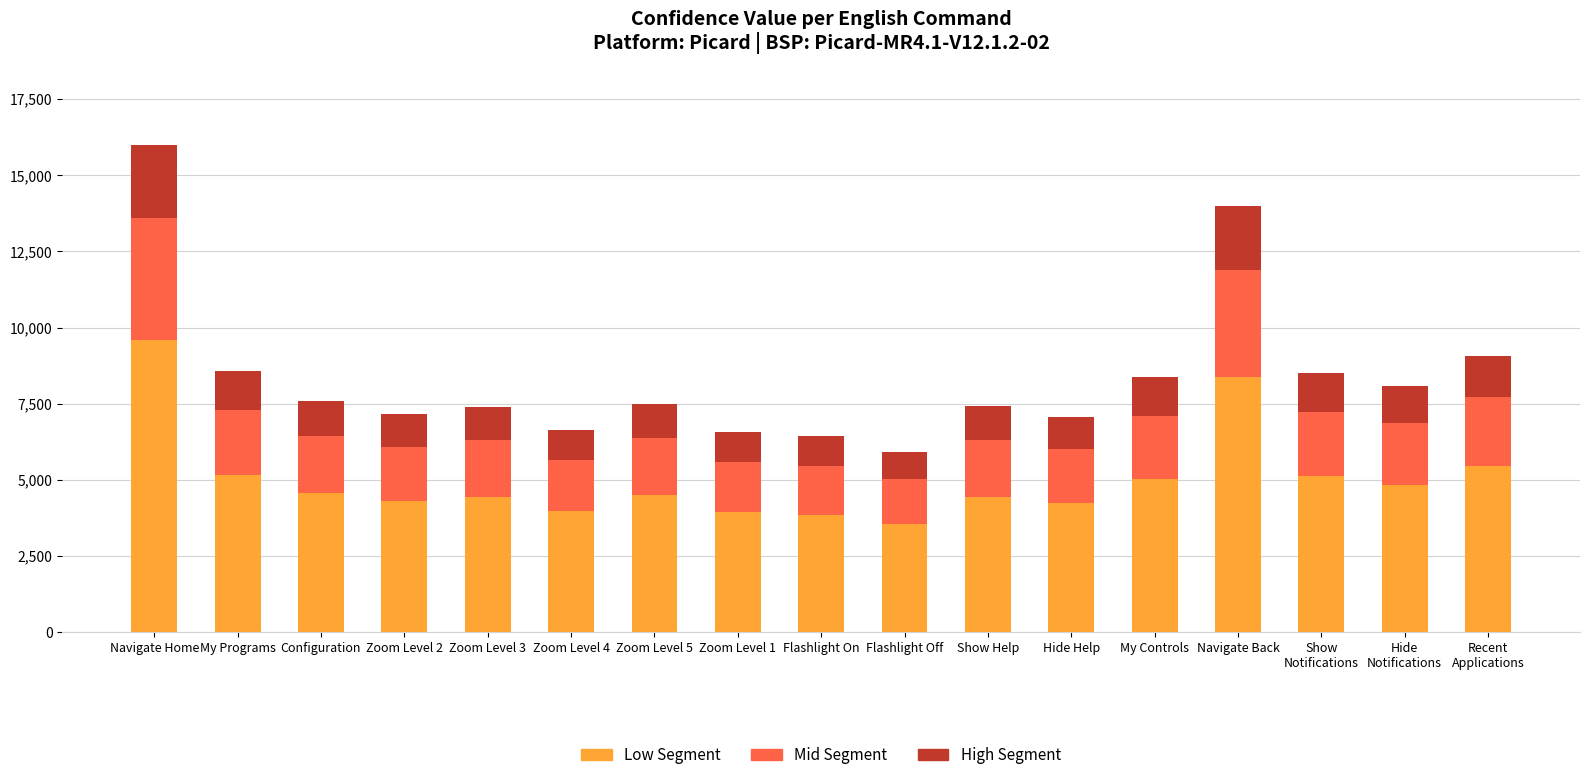

At which category is the sum across all series the highest?

Navigate Home